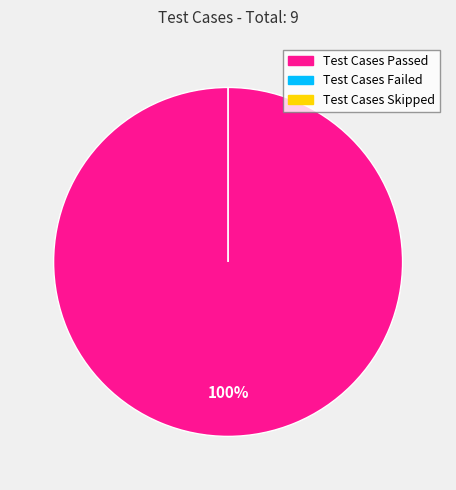

Do Test Cases Passed and Test Cases Failed together represent more than half of the pie?

Yes